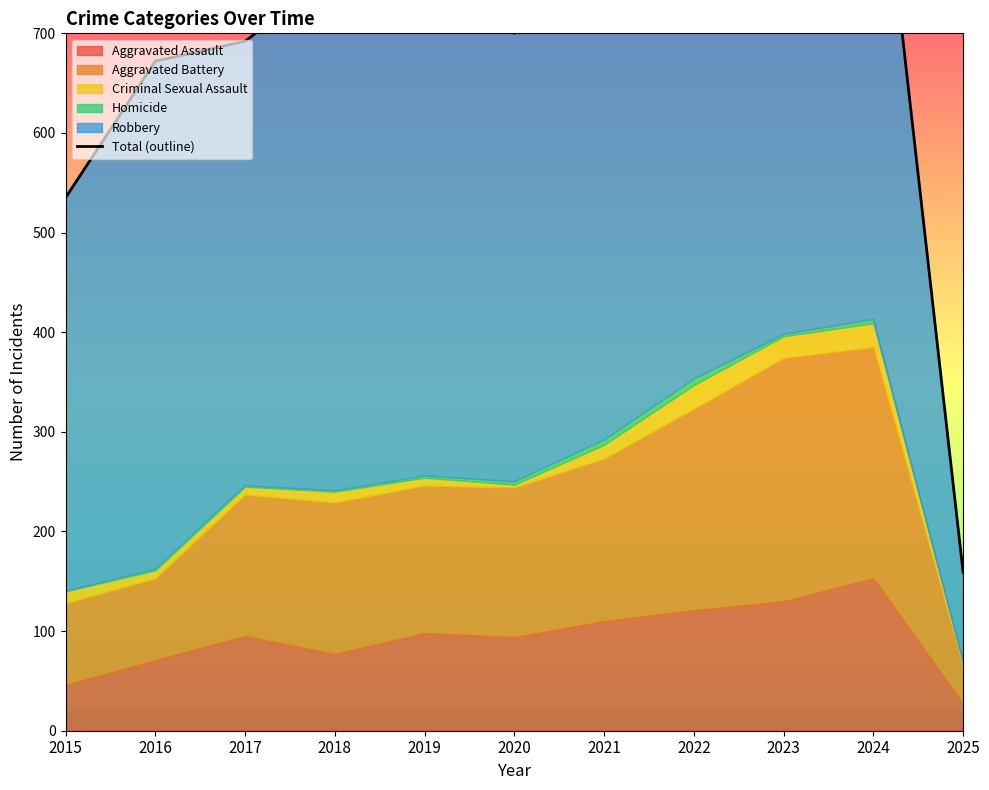

What is the value of the 10th point from the left?

956